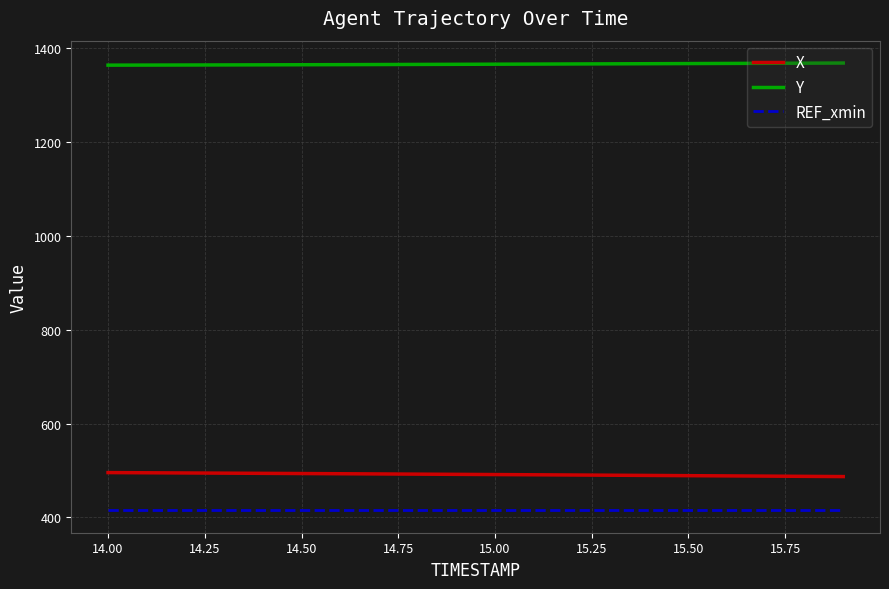

At how many categories does at least one series exceed 1352?

20